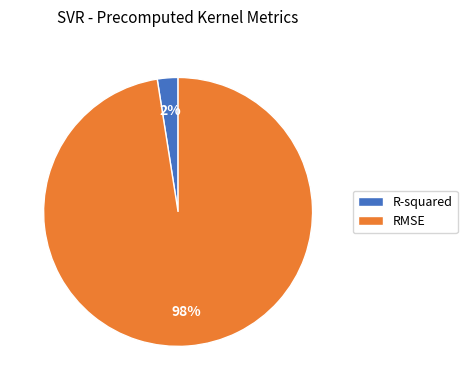

What is the smallest slice in the pie chart?

R-squared